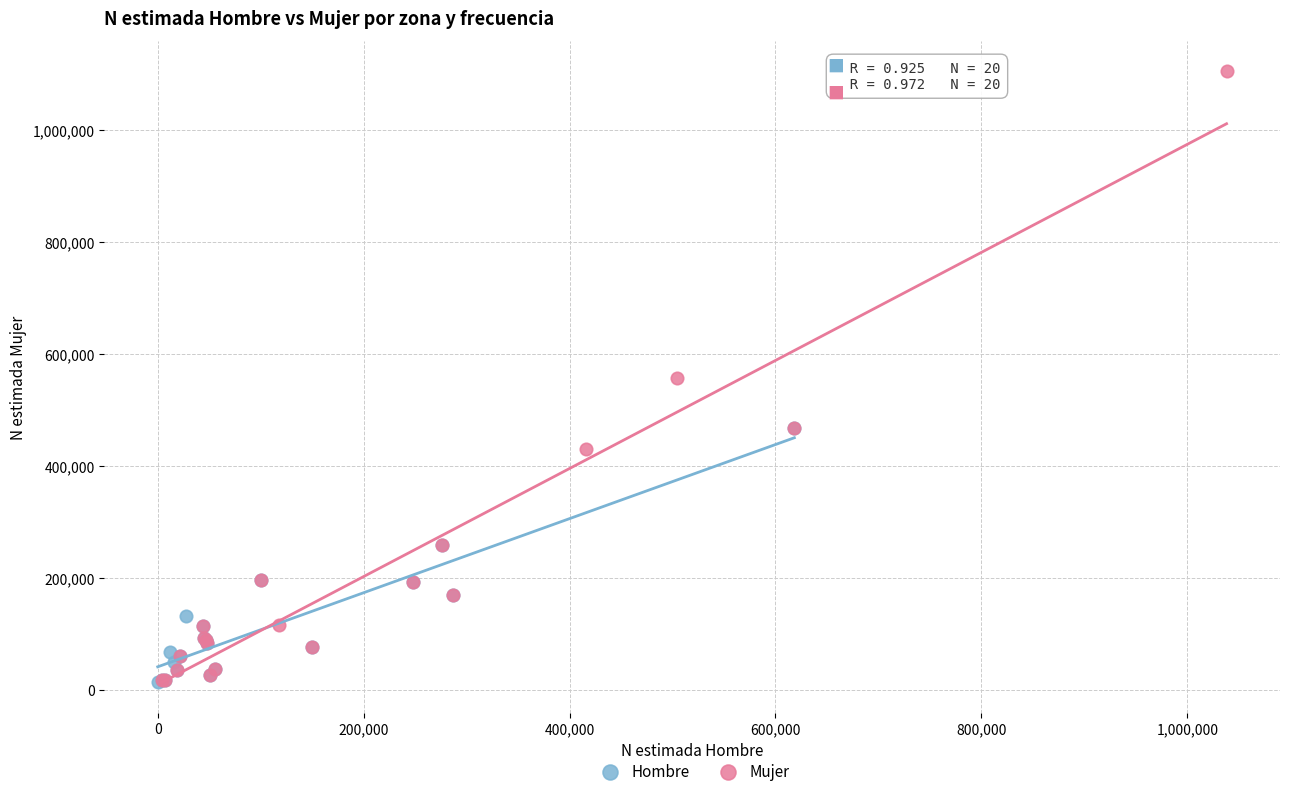

Which series reaches the maximum Y coordinate?

Mujer